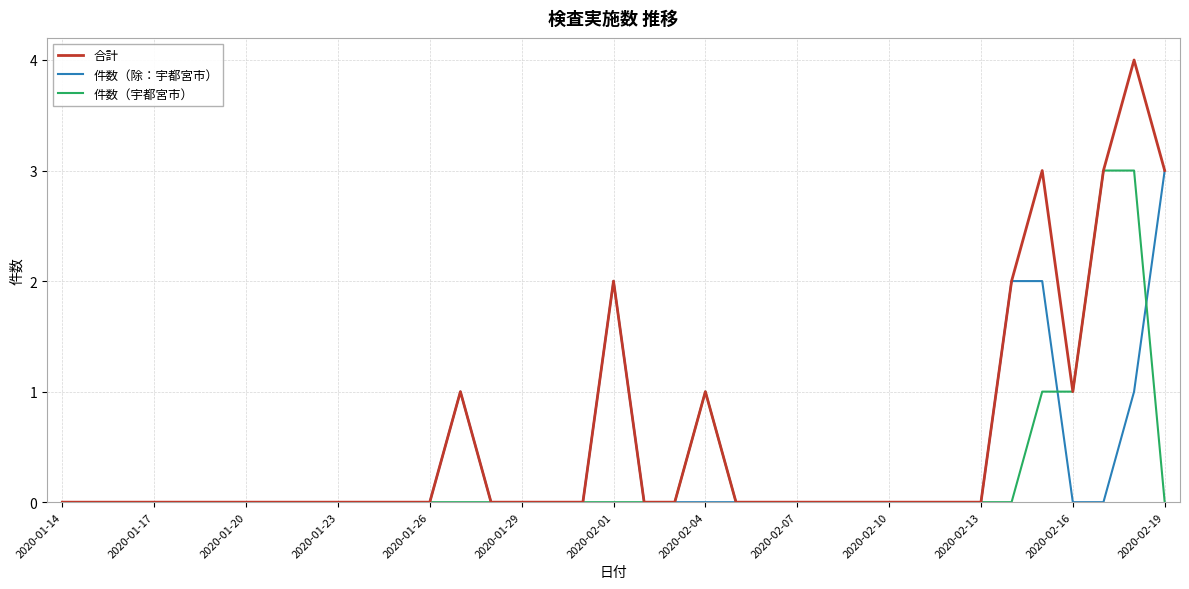

What is the maximum value shown in the chart?

4